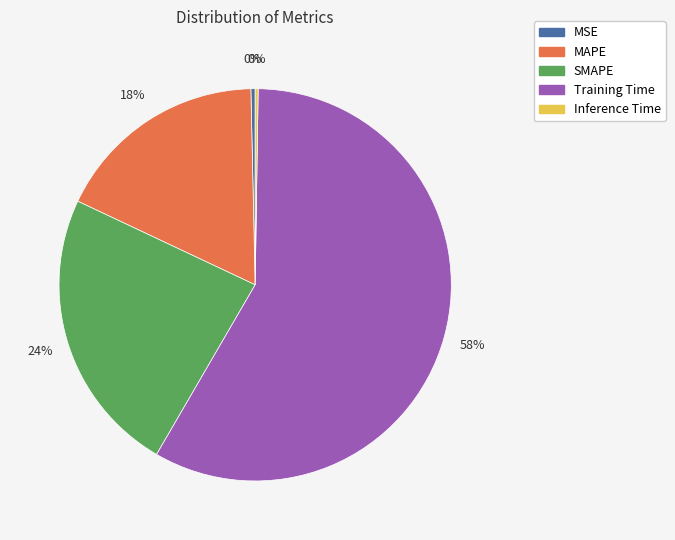

To the nearest percent, what percentage of the pie is Training Time?

58%